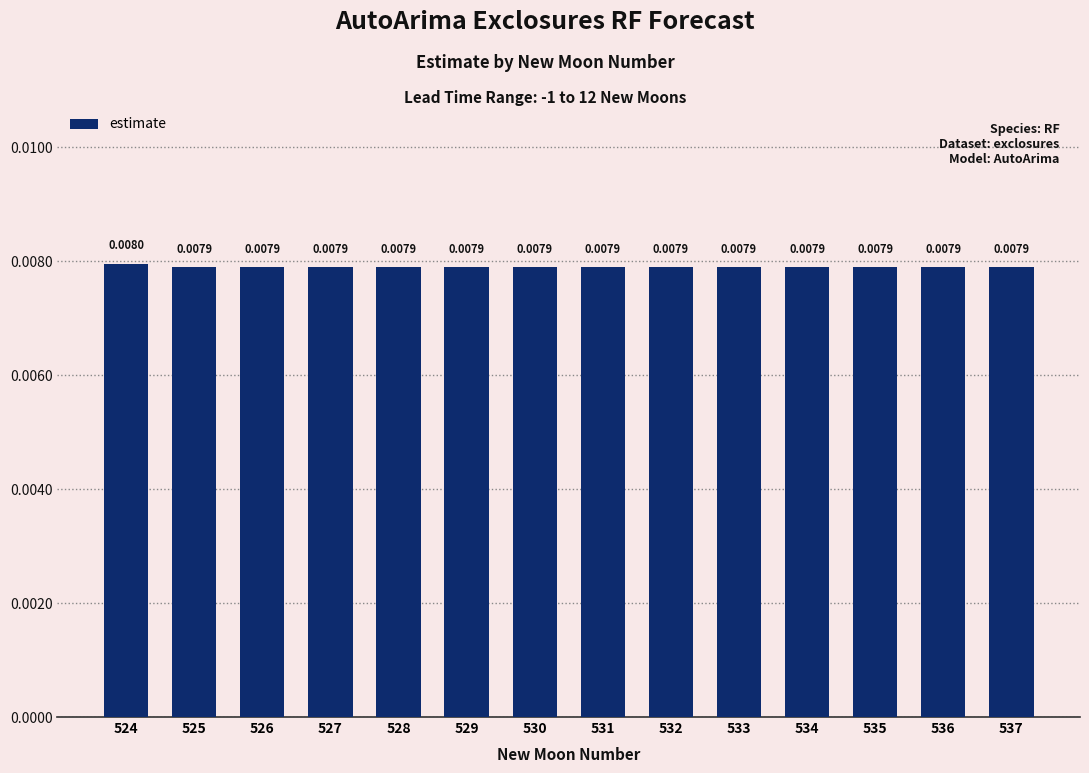

Are the bars grouped side by side (vs. stacked)?

No